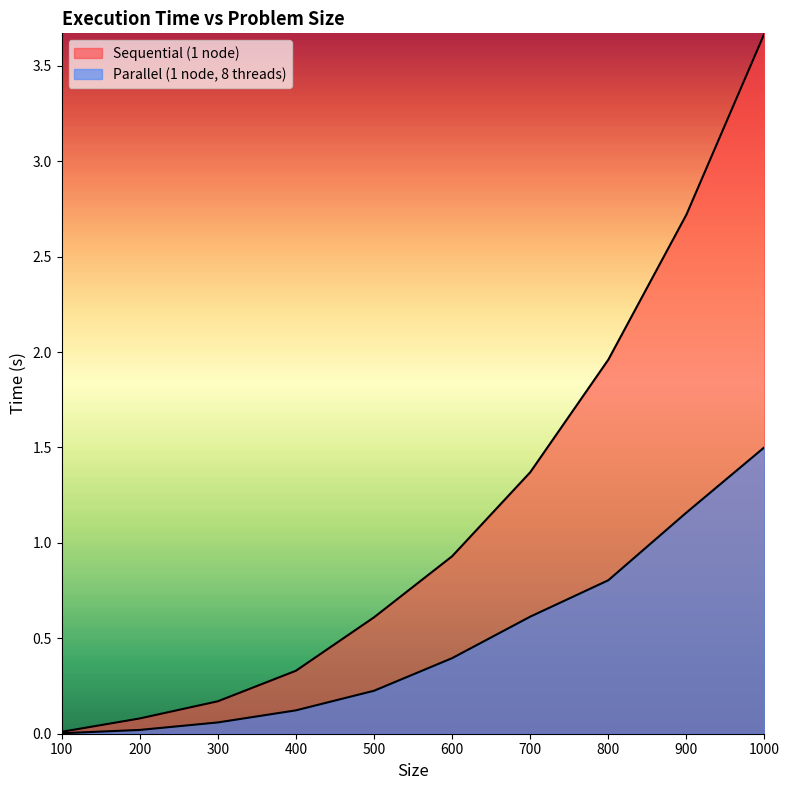

What is the maximum value shown in the chart?

3.7